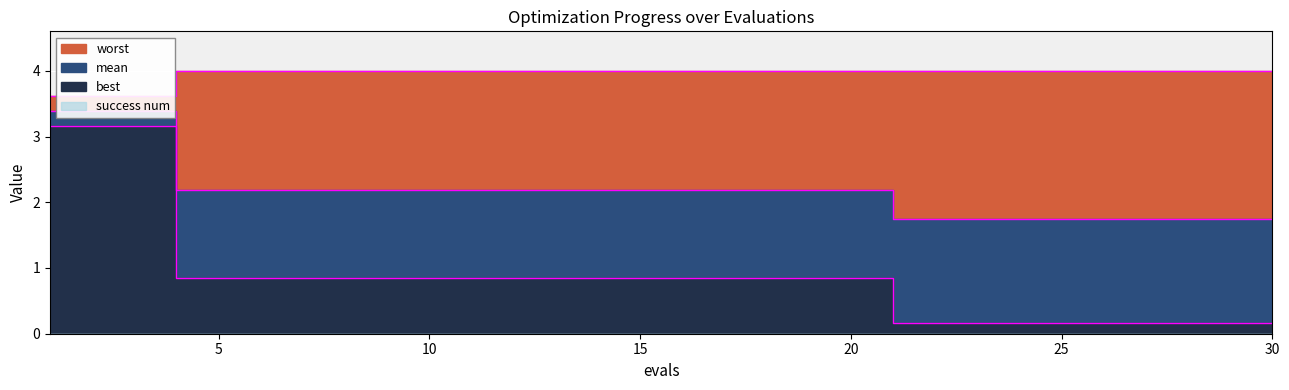

The value of mean at 17 is 2.2. True or false?

True